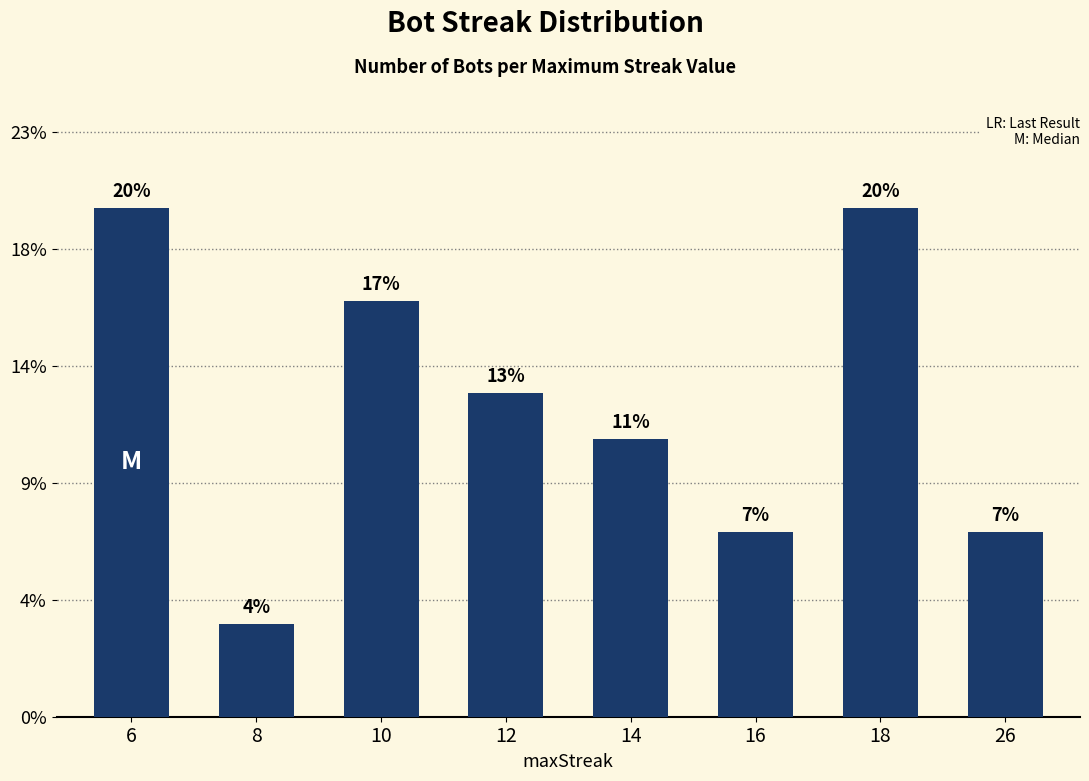

Are the bars horizontal?

No